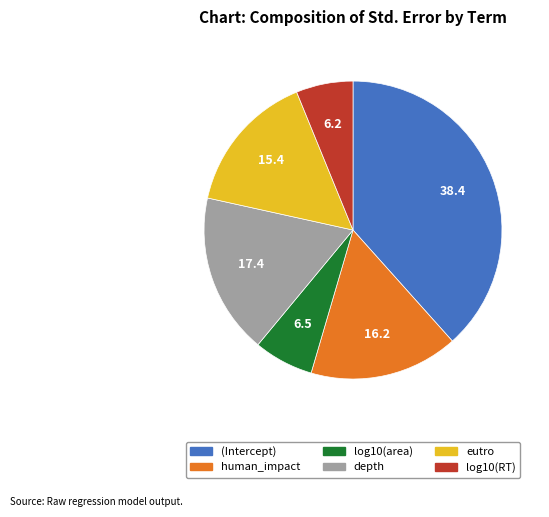

How many segments does this pie chart have?

6